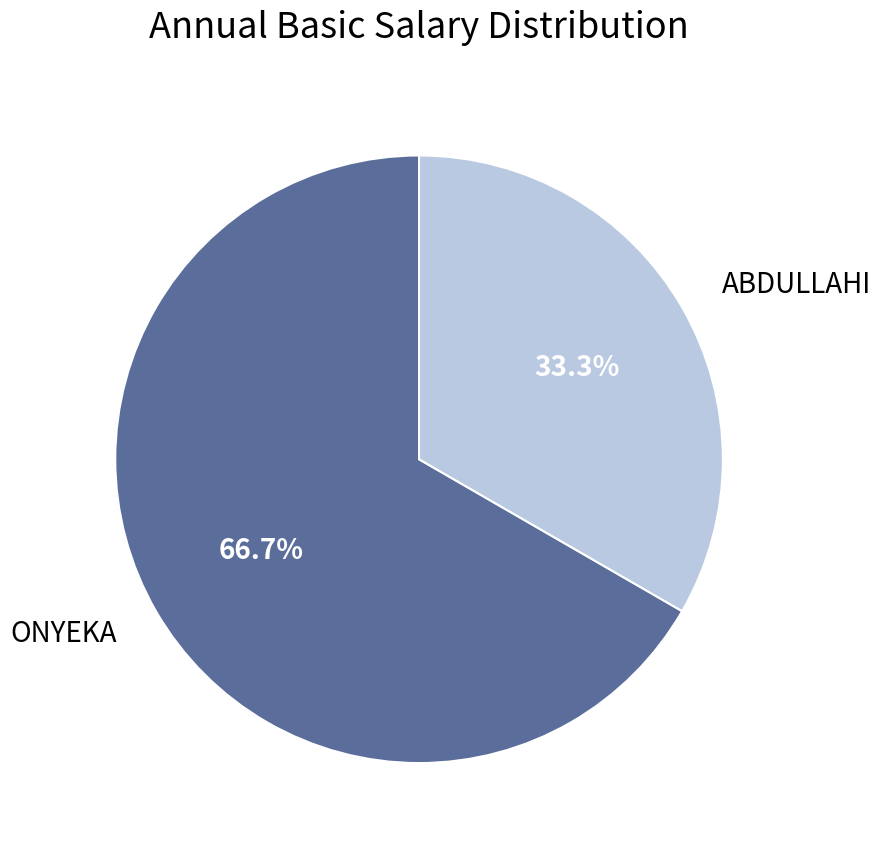

Approximately how many times larger is the value at ABDULLAHI compared to ONYEKA?

0.5